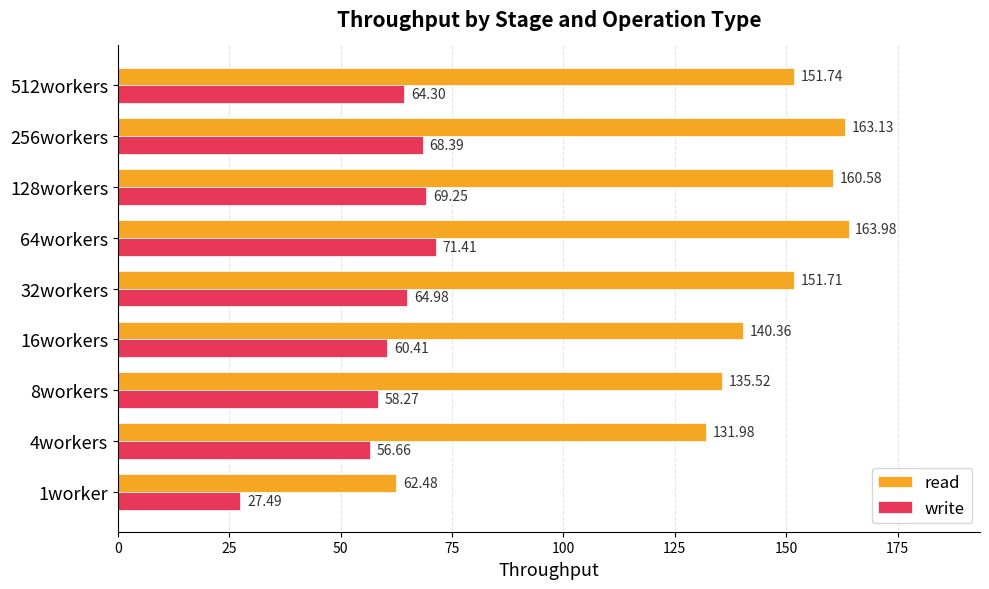

What is the spread (max minus min) of values at 256workers?

94.7